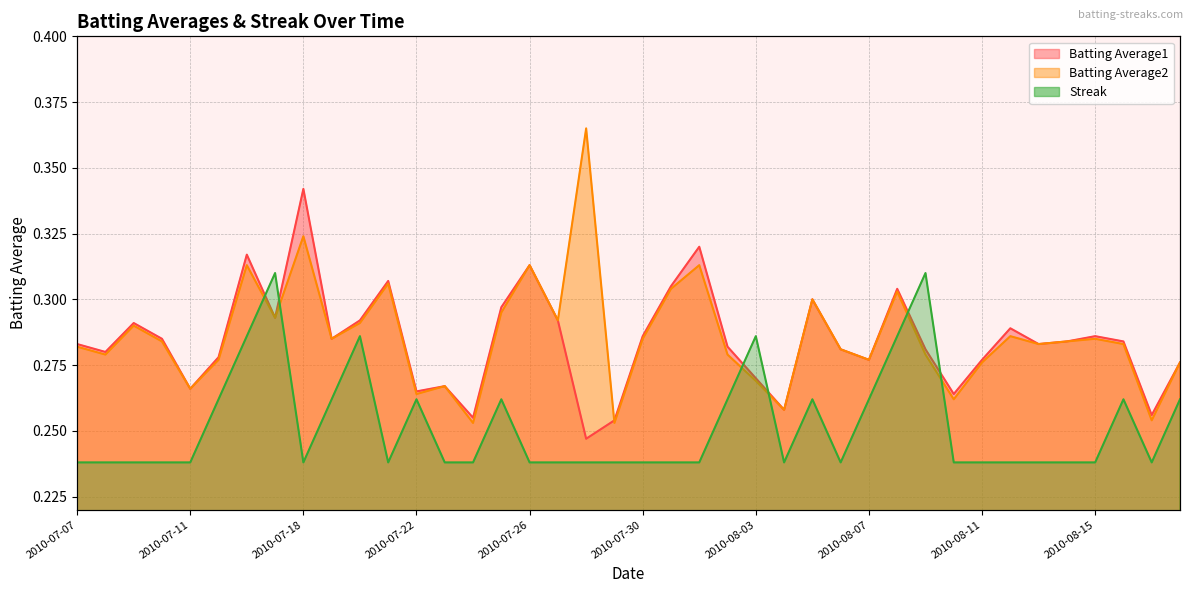

True or false: Streak has more than 1 interior local peaks.

True